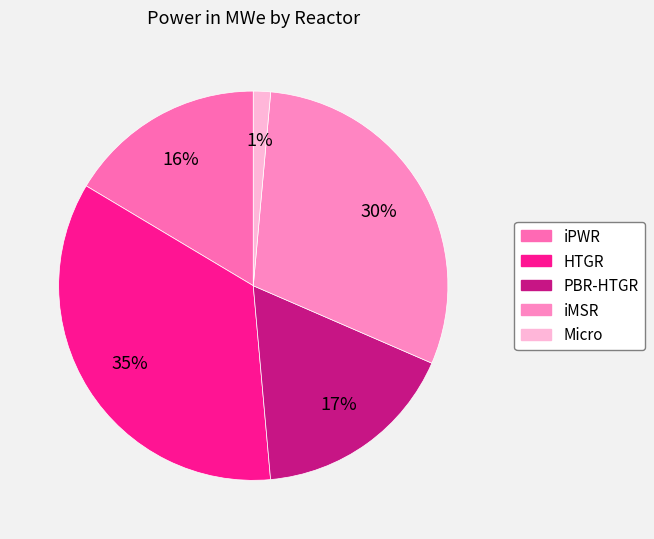

Does any single category account for the majority?

No